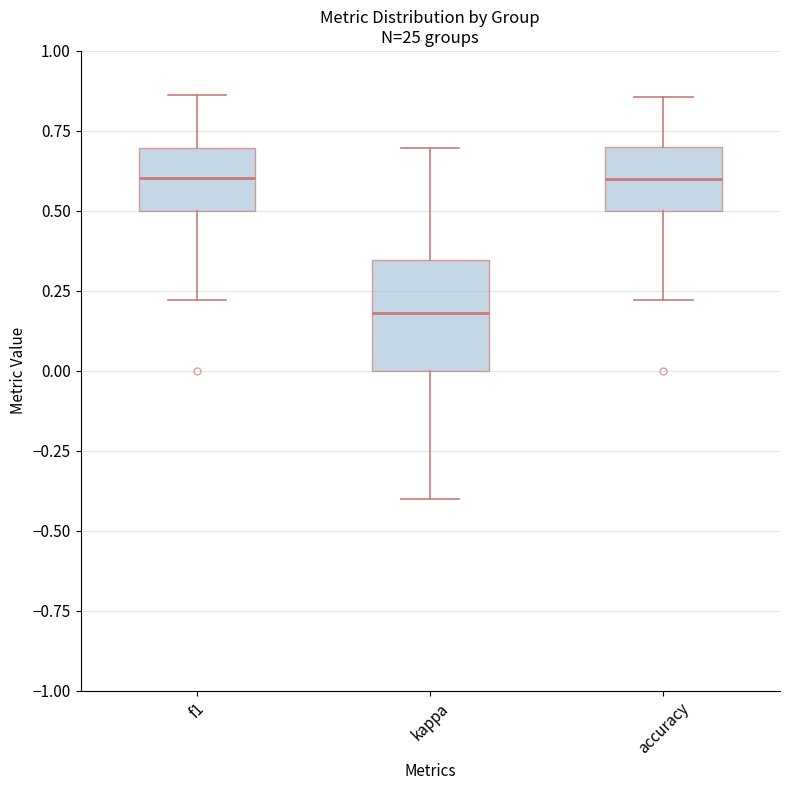

Which box has the lowest median line?

kappa